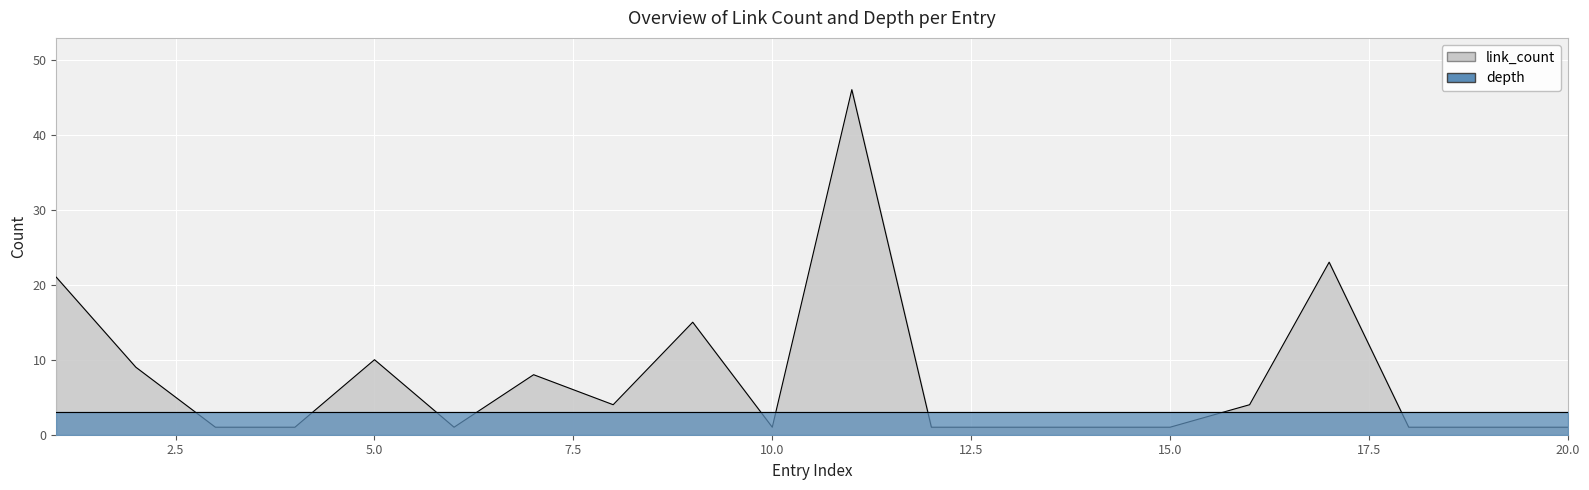

How many points are higher than both their immediate neighbors (excluding endpoints)?

5